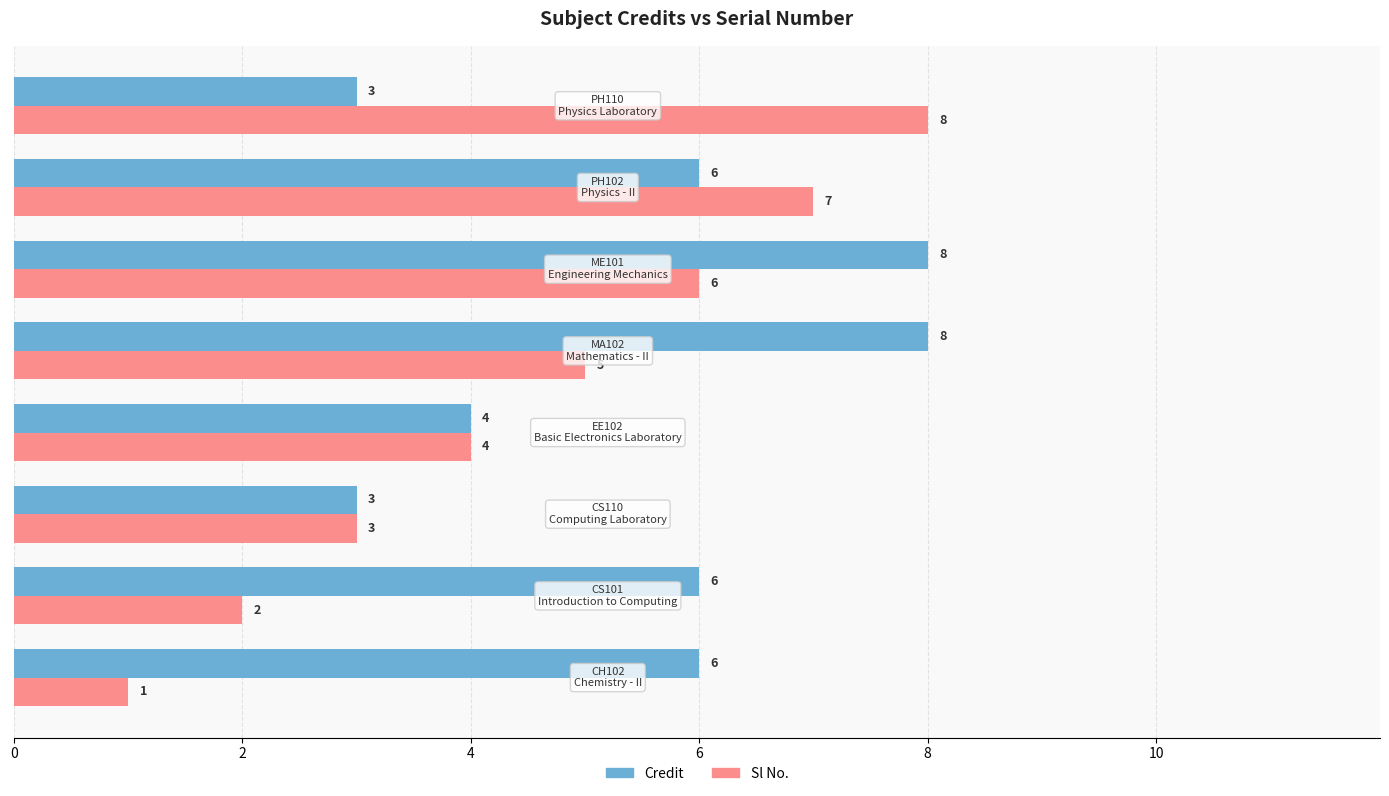

What is the average value of the Credit series?

6